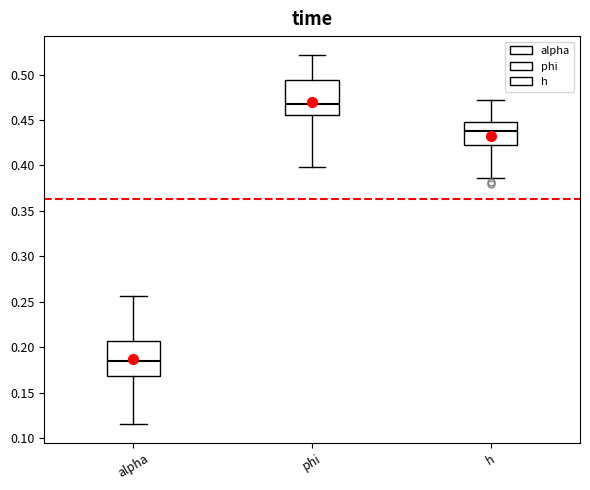

Where does the upper whisker of the box for phi end on the y-axis? The values are not printed on the chart, so give them approximately, as read against the axis.

0.520